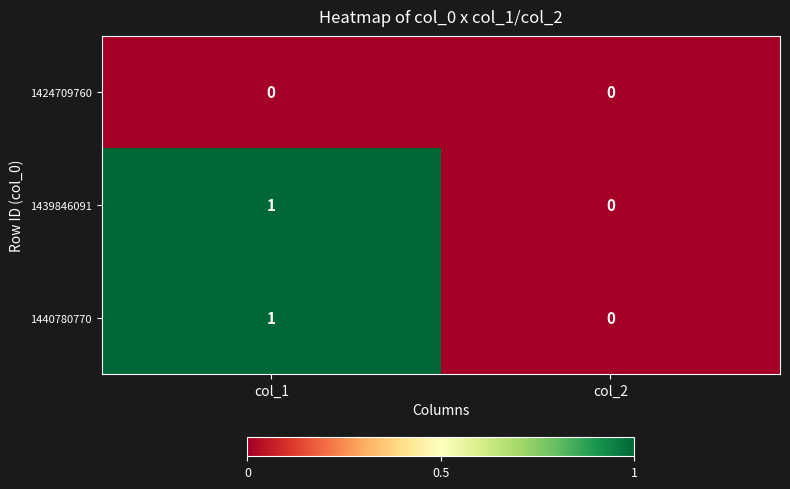

At which label does 1440780770 reach its minimum?

col_2